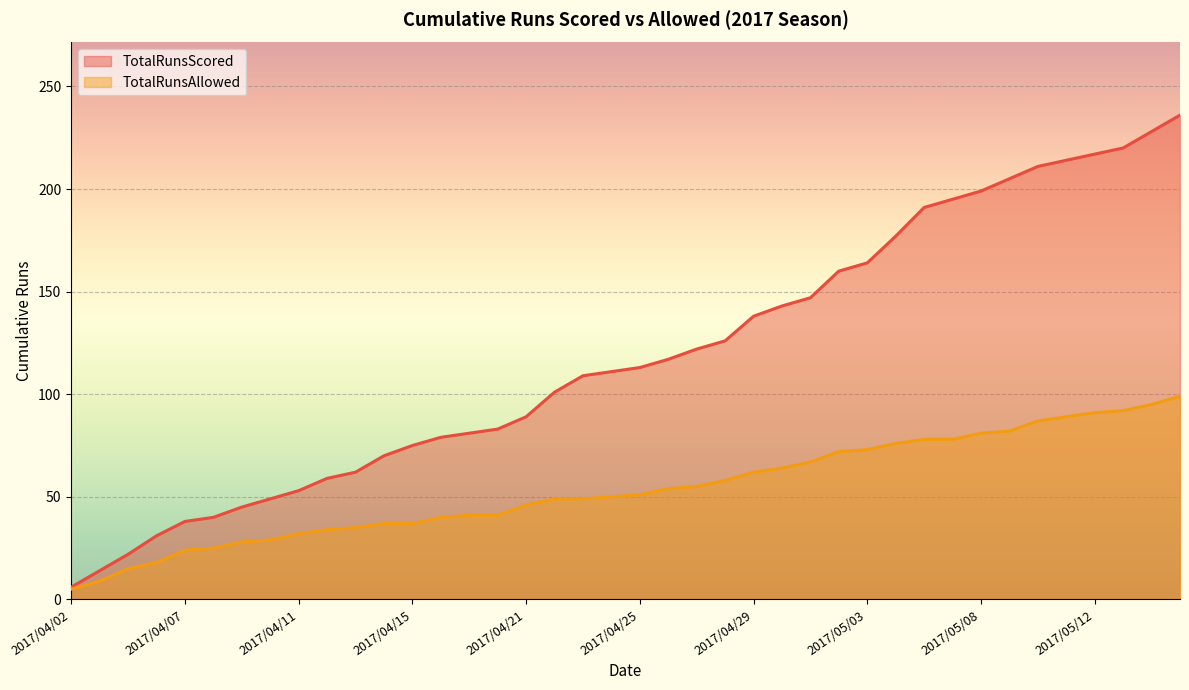

Which category has the highest value in the TotalRunsScored series?

2017/05/15